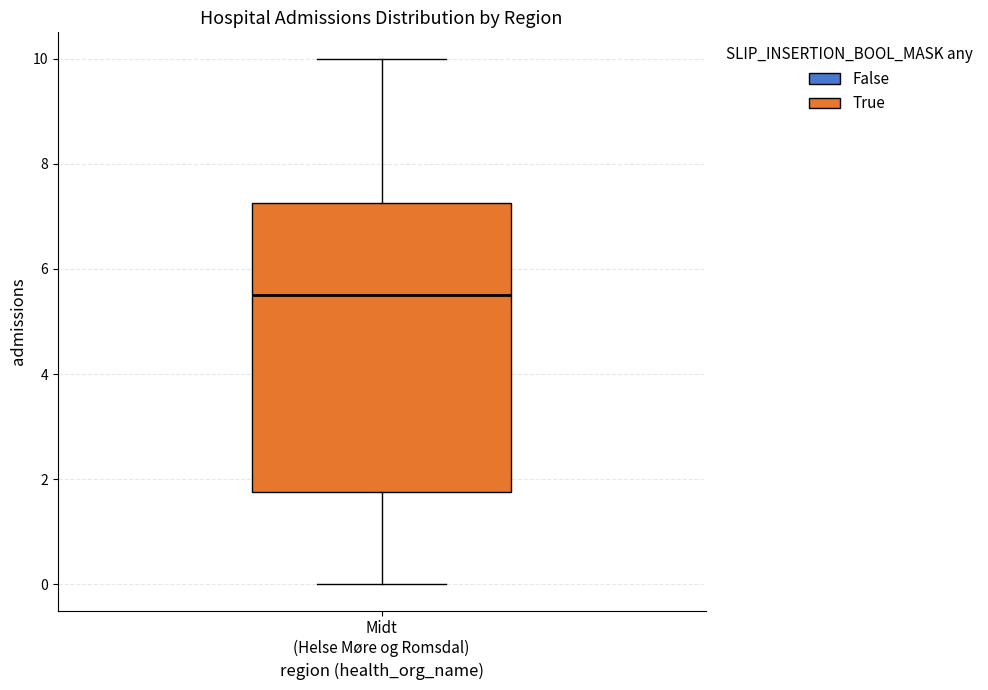

Transcribe this box plot: give where the median line is, the range the box spans, and where the two whiskers end, as read against the y-axis. The values are not printed on the chart, so give them approximately, as read against the axis.

median 5.6, box 1.8 to 7.2, whiskers 0.0 to 10.0